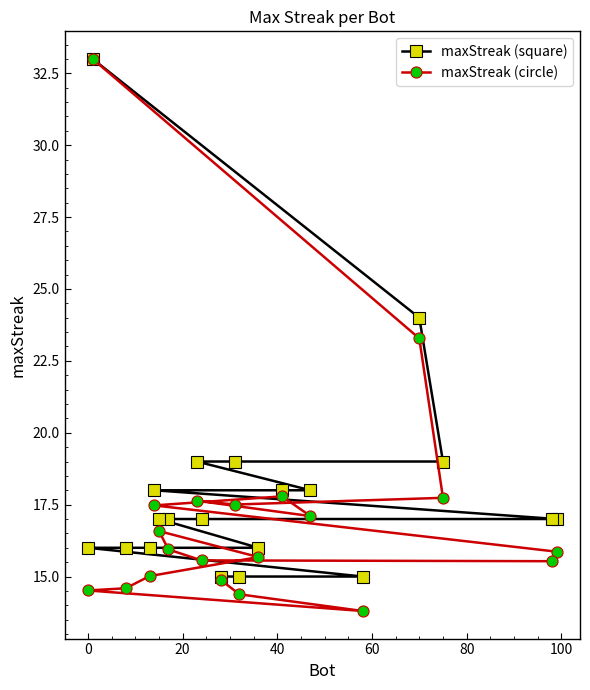

How many data points in maxStreak (circle) are above 15?

15